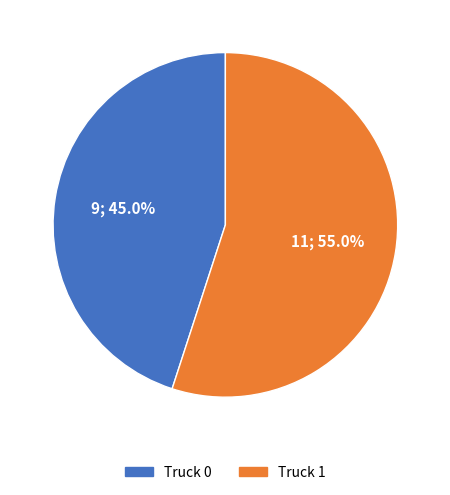

Does any single category account for the majority?

Yes